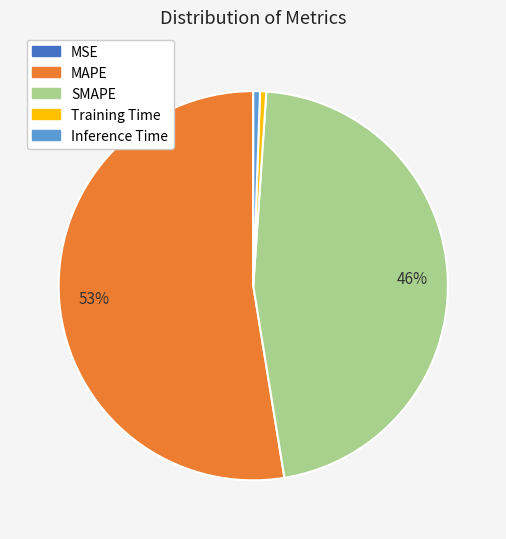

To the nearest percent, what is the average slice percentage?

20%